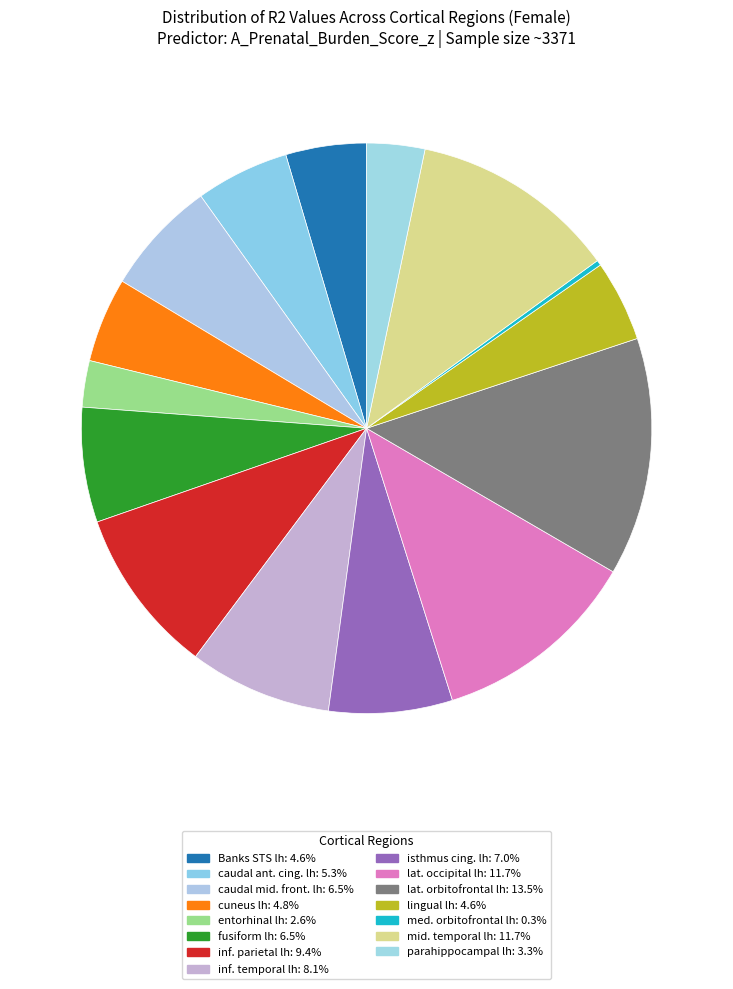

How many slices are in this pie chart?

15